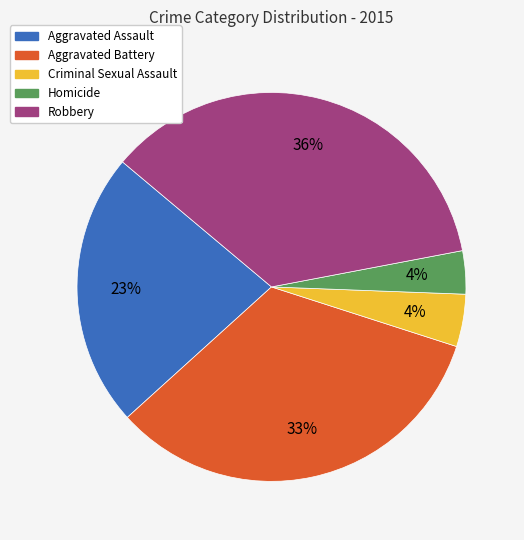

What is the ratio of the value at Robbery to the value at Aggravated Assault?

1.6